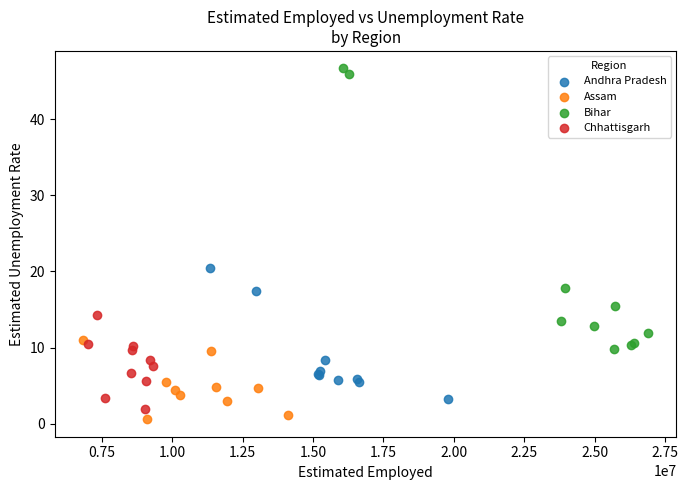

Which series has the largest Y range (max minus min)?

Bihar